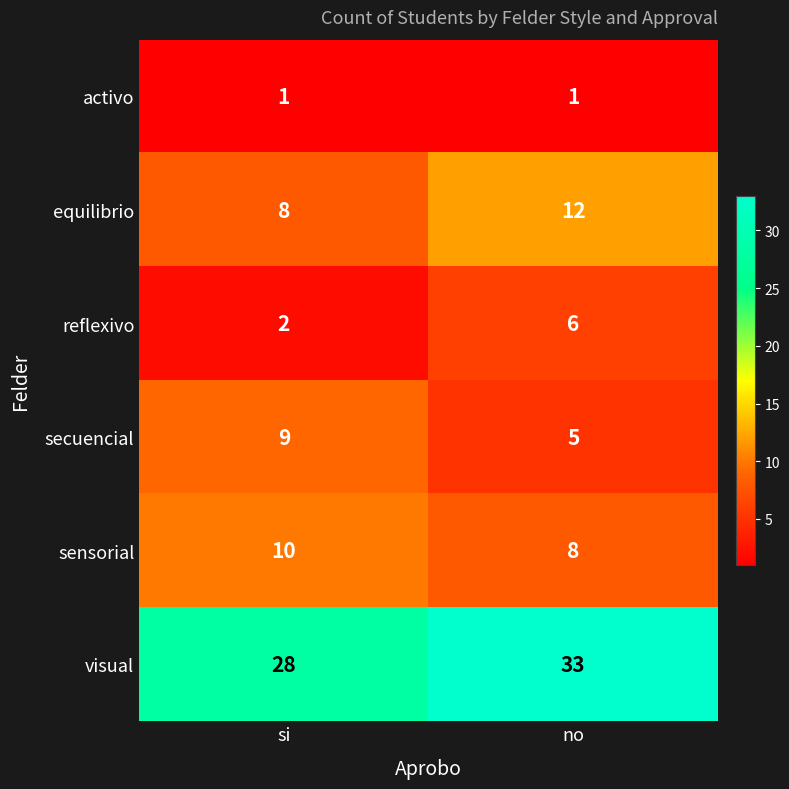

Which series has the widest spread of values?

visual